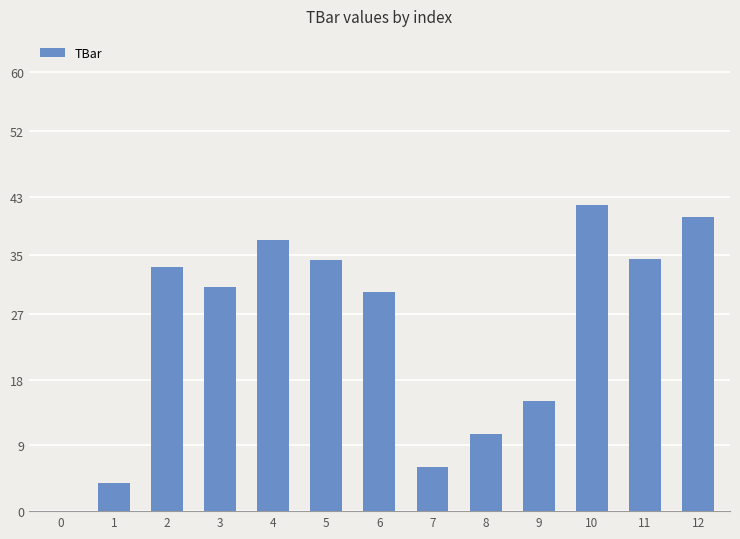

What is the sum of all values?

317.3